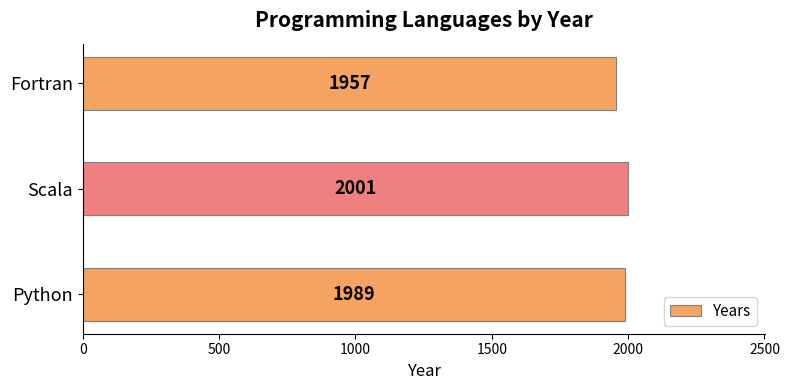

The value at Python is 1045. True or false?

False